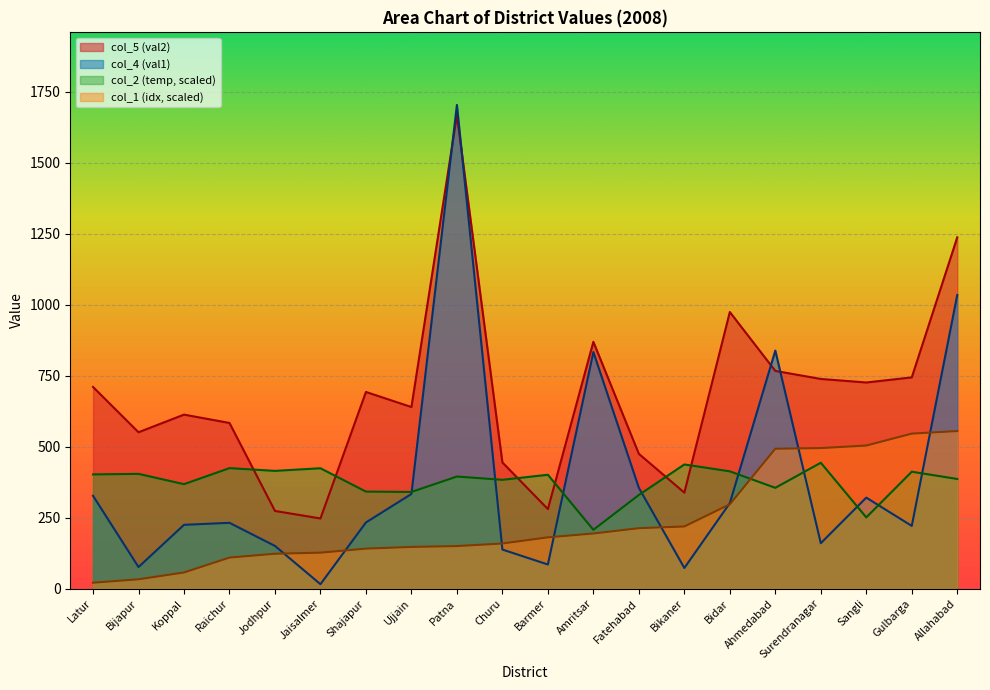

What is the total value across all series at Gulbarga?

1922.8